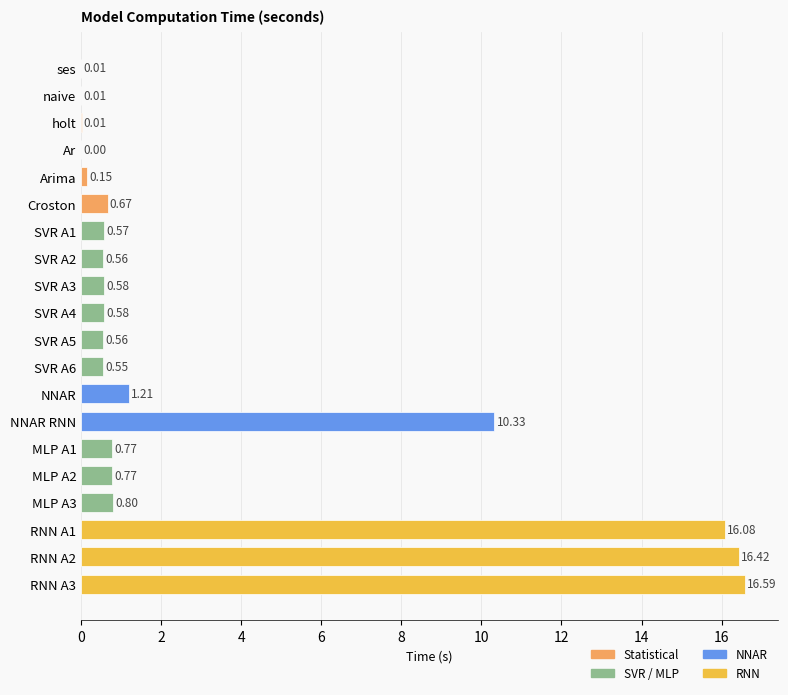

What is the change in value from MLP A2 to RNN A3?

+15.8